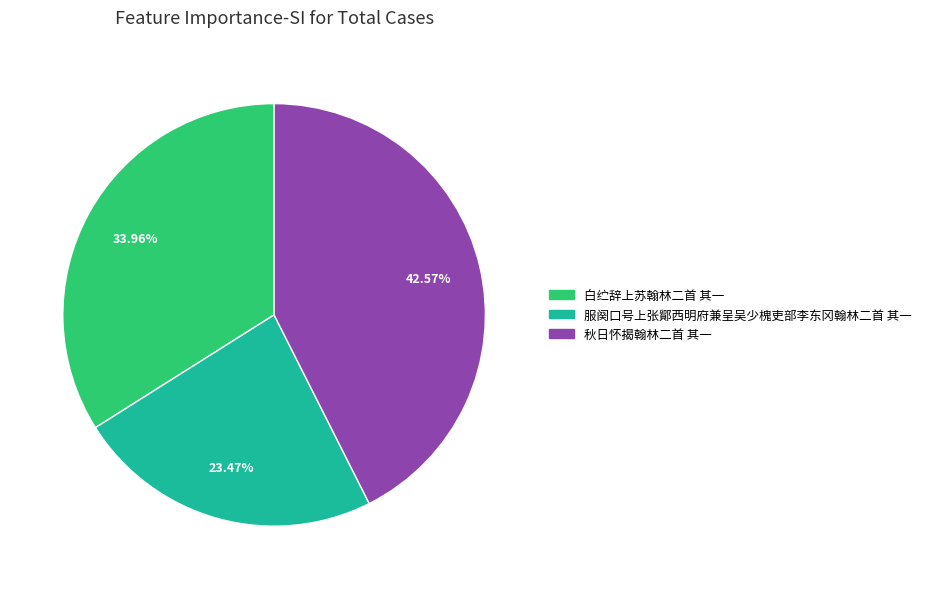

The 秋日怀揭翰林二首 其一 slice represents 43% of the pie. True or false?

True